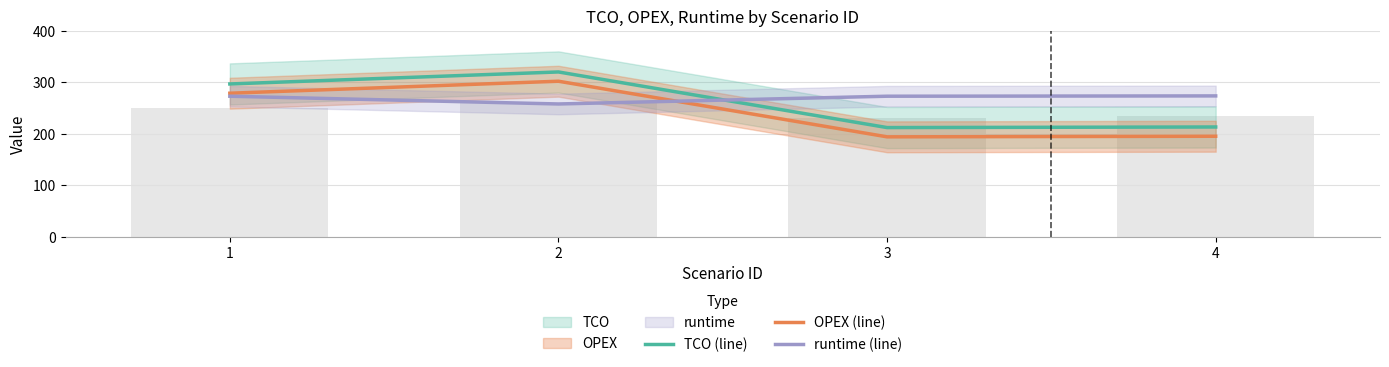

What are all the series names shown in the legend?

TCO (line), OPEX (line), runtime (line)